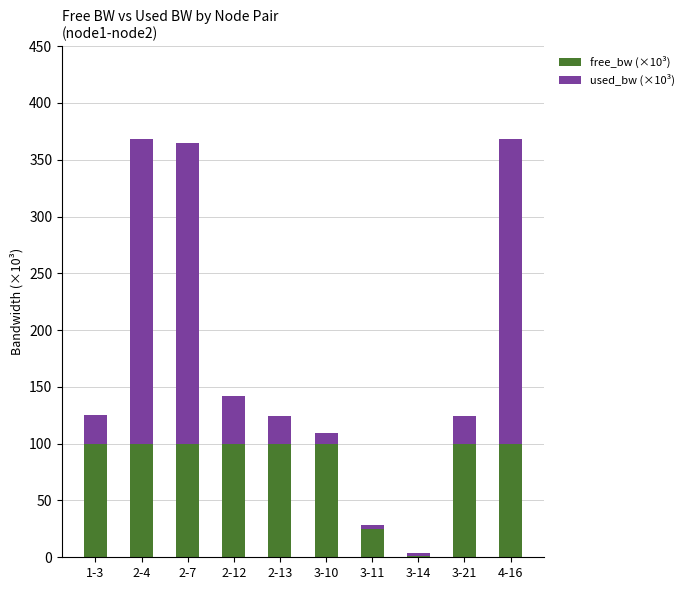

What is the total value across all series at 3-10?

109.7